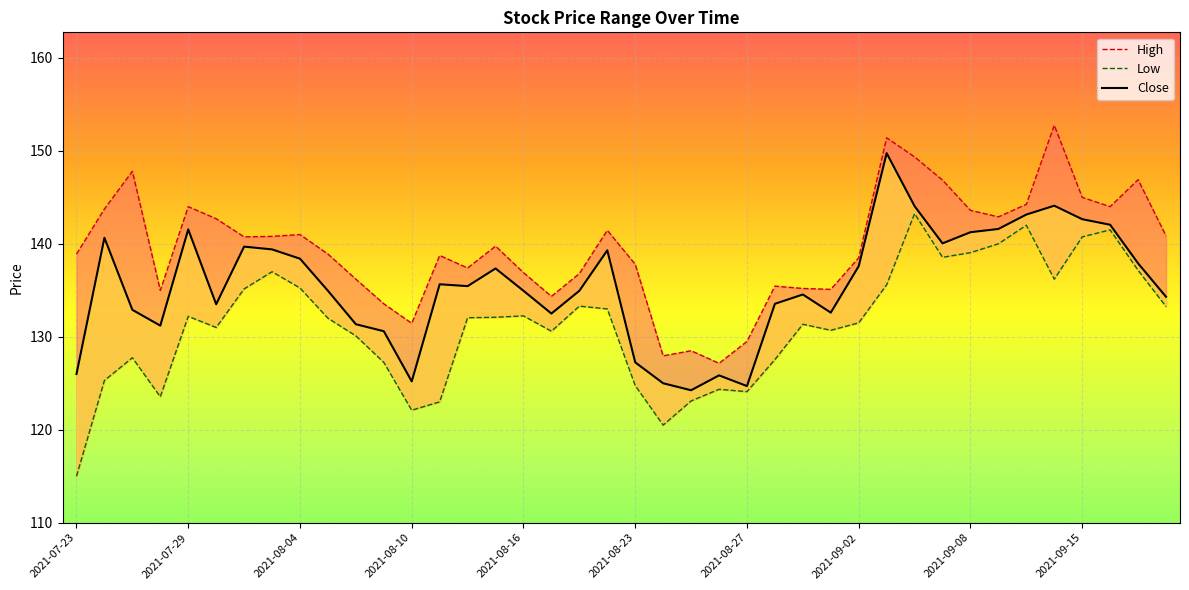

What is the difference between the highest and lowest values at 2021-09-15?

4.2